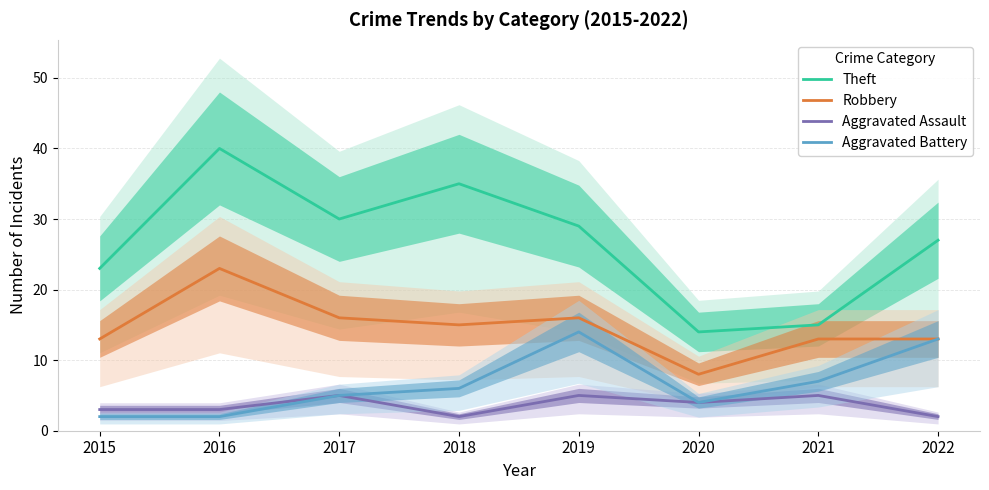

At 2018, list the series in order from largest to smallest.

Theft, Robbery, Aggravated Battery, Aggravated Assault